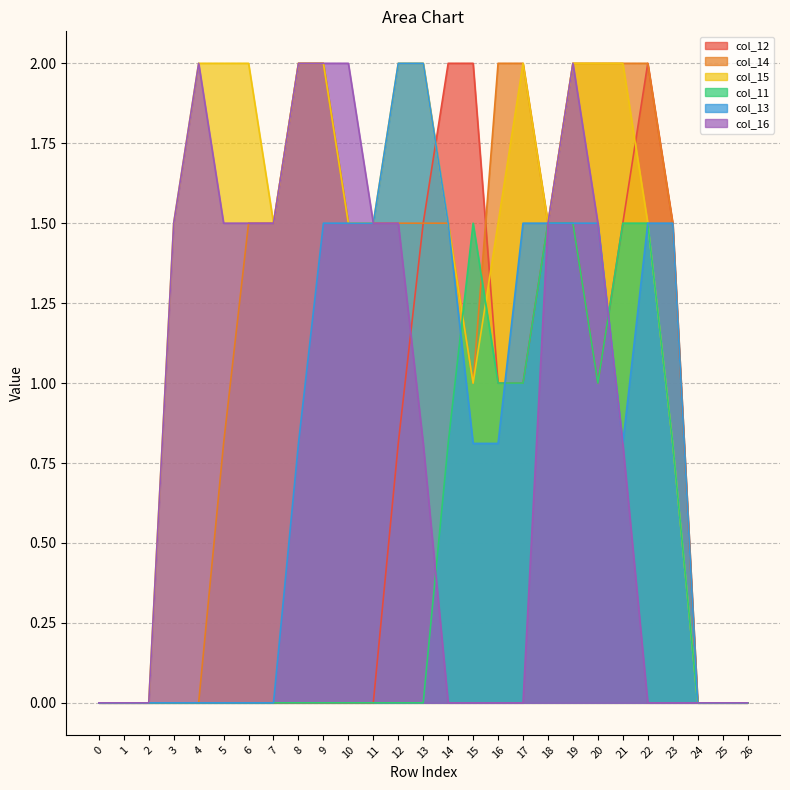

The col_11 series shows 1.5 at 18. True or false?

True